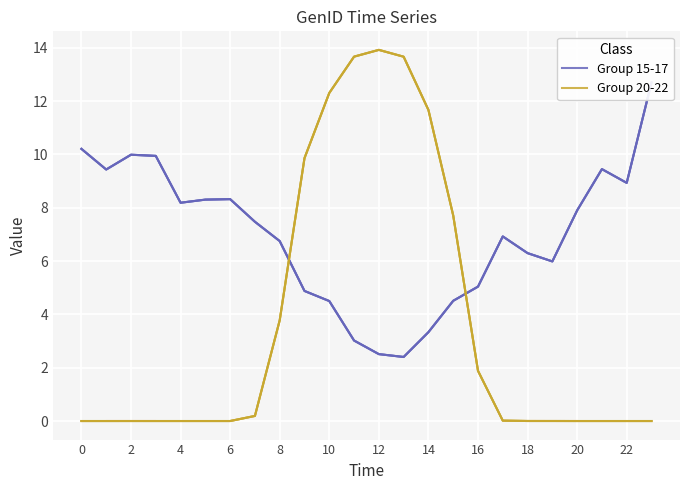

What is the sum of the Group 20-22 values at 18 and 12?

13.9